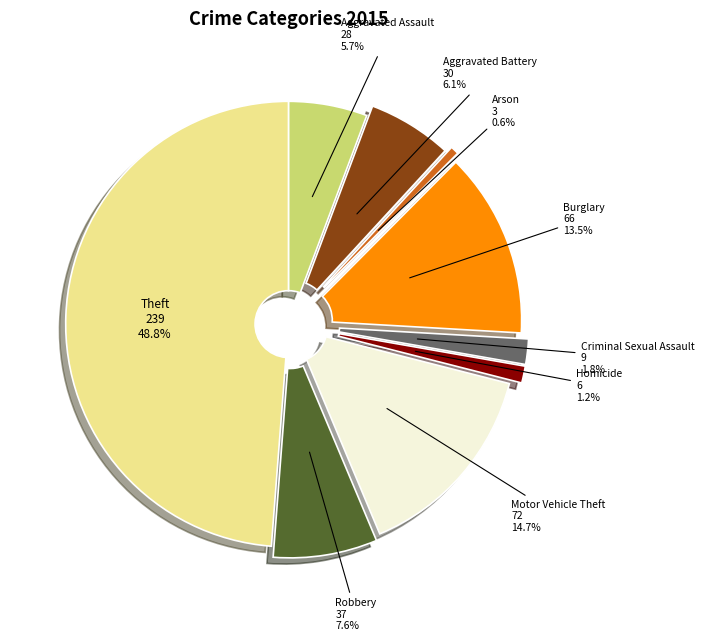

Does any single category account for the majority?

No